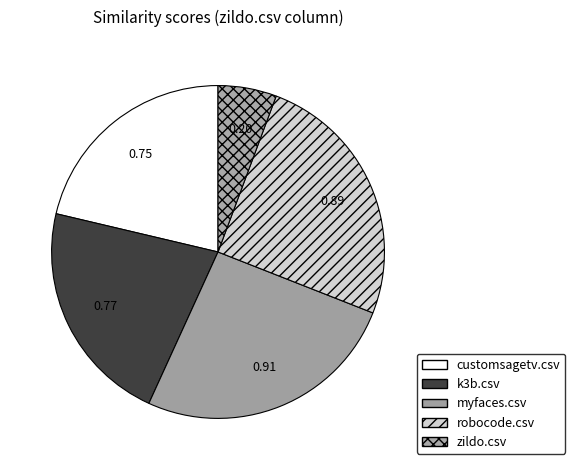

Is it true that robocode.csv is 40% of the pie?

False